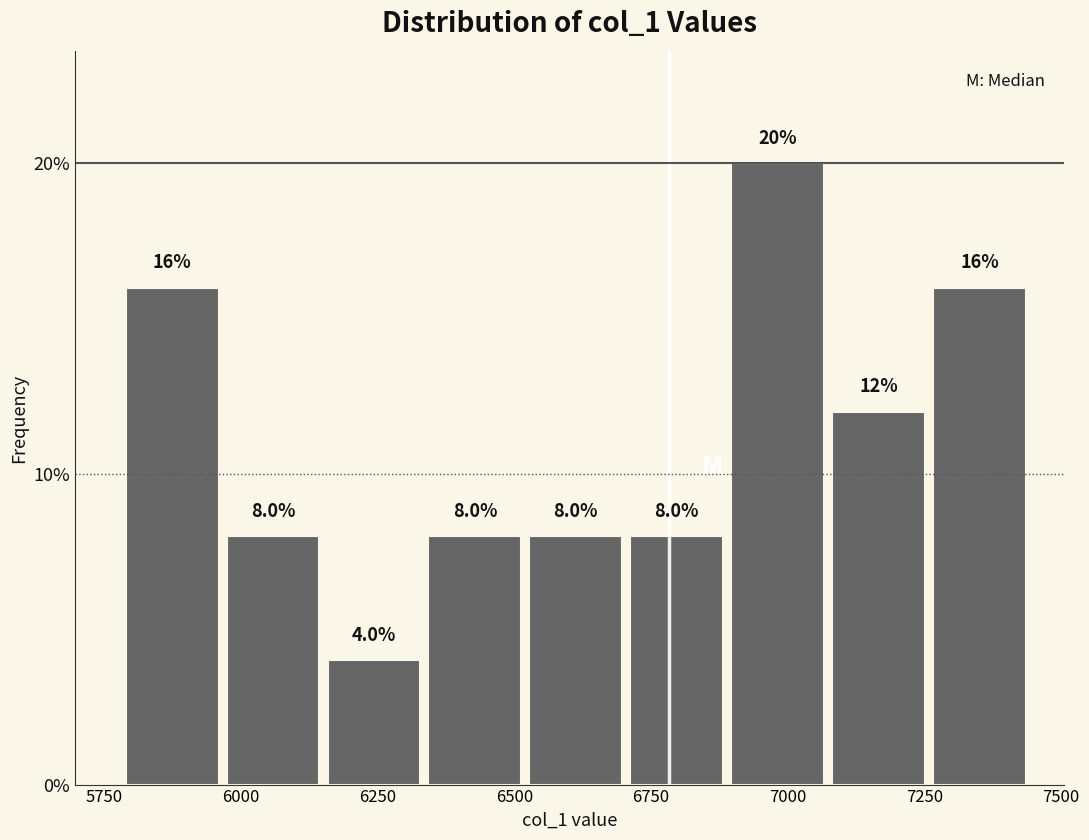

Read against the x-axis, roughly where is the centre of the tallest bar?

7000